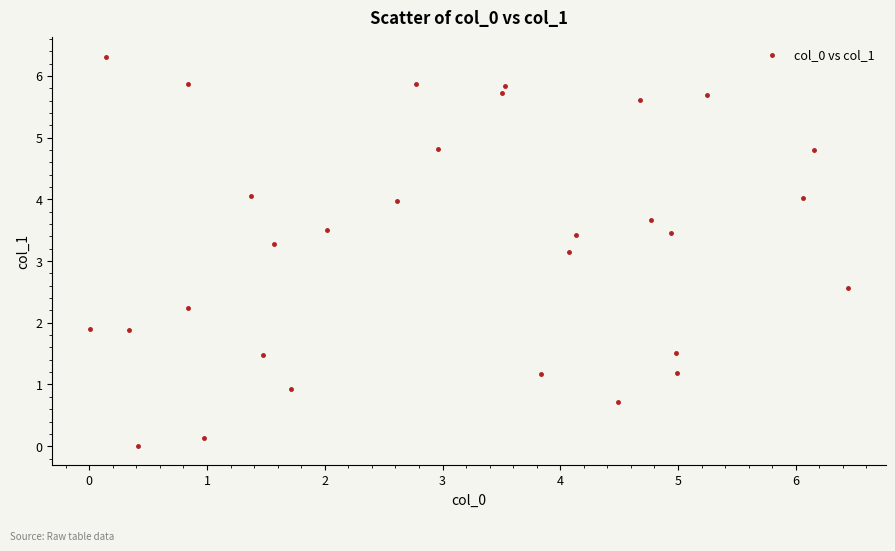

What Y value in the scatter plot is closest to 3?

3.1